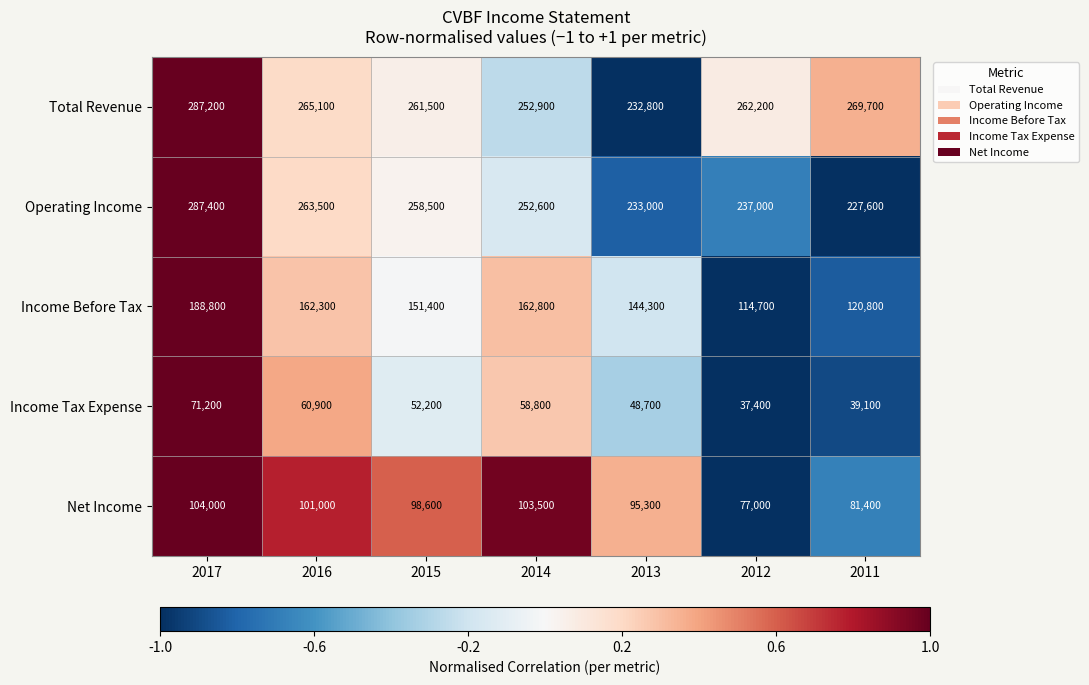

What is the total value across all series at 2013?

754100